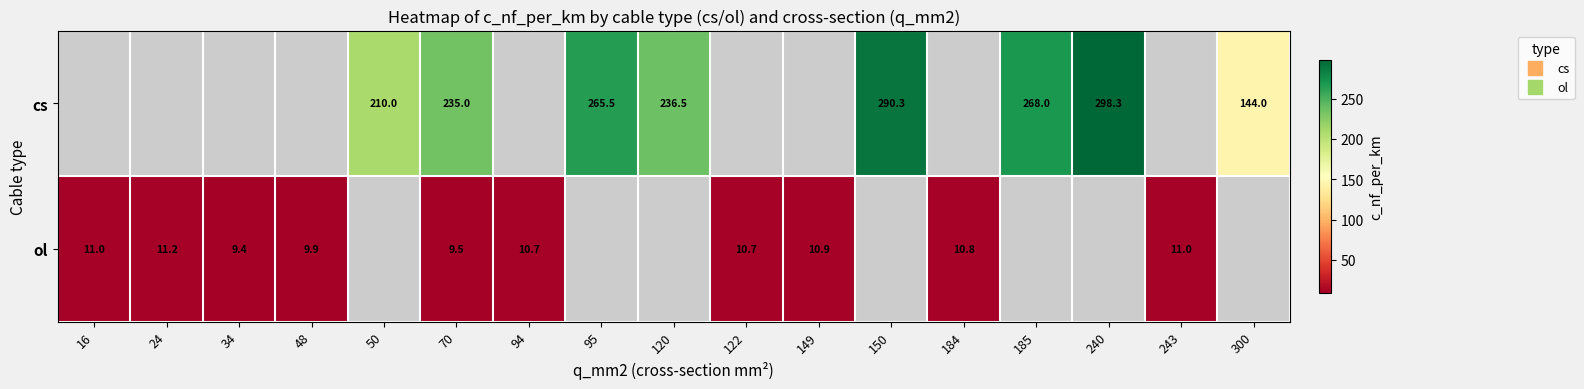

Which label corresponds to the largest value in the chart?

240